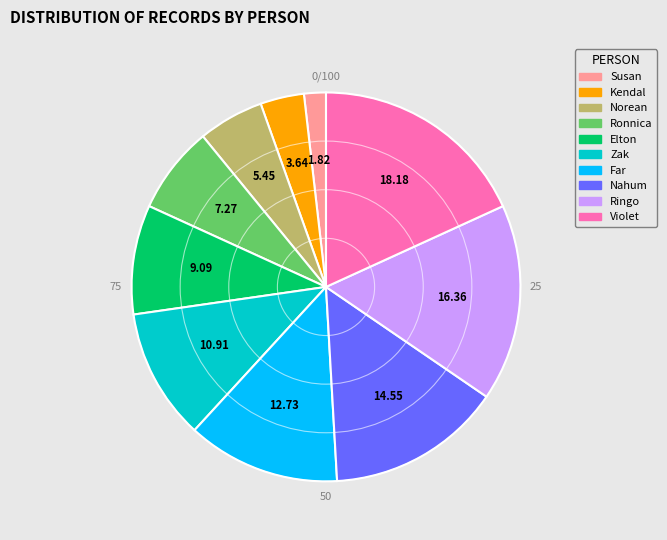

Which category has the biggest portion of the pie?

Violet